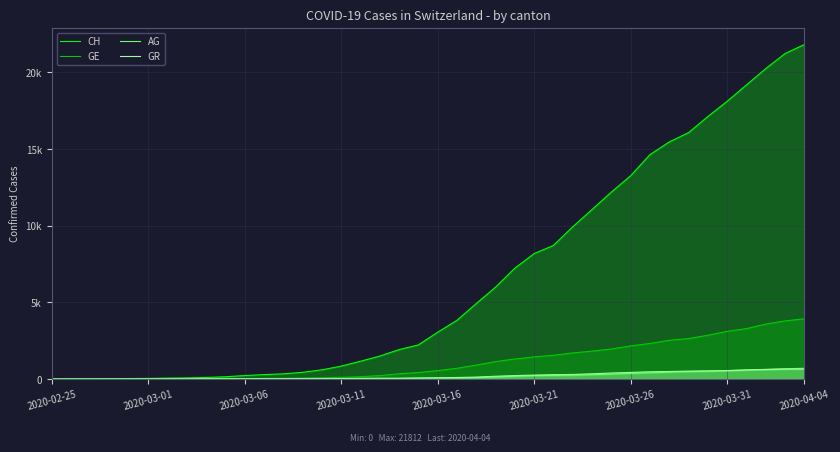

Is the value of AG at 36 greater than the value of GE at 19?

Yes